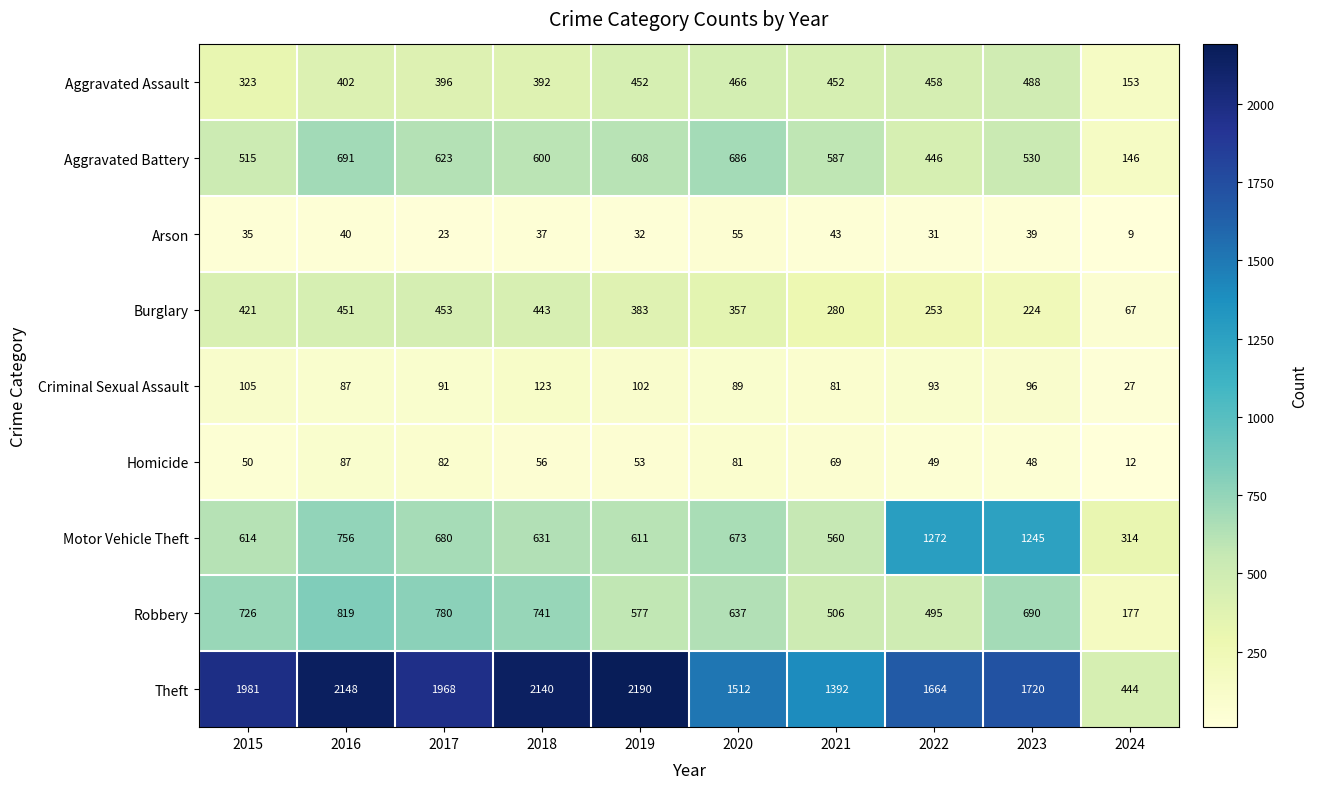

At which label does Criminal Sexual Assault first exceed 93?

2015